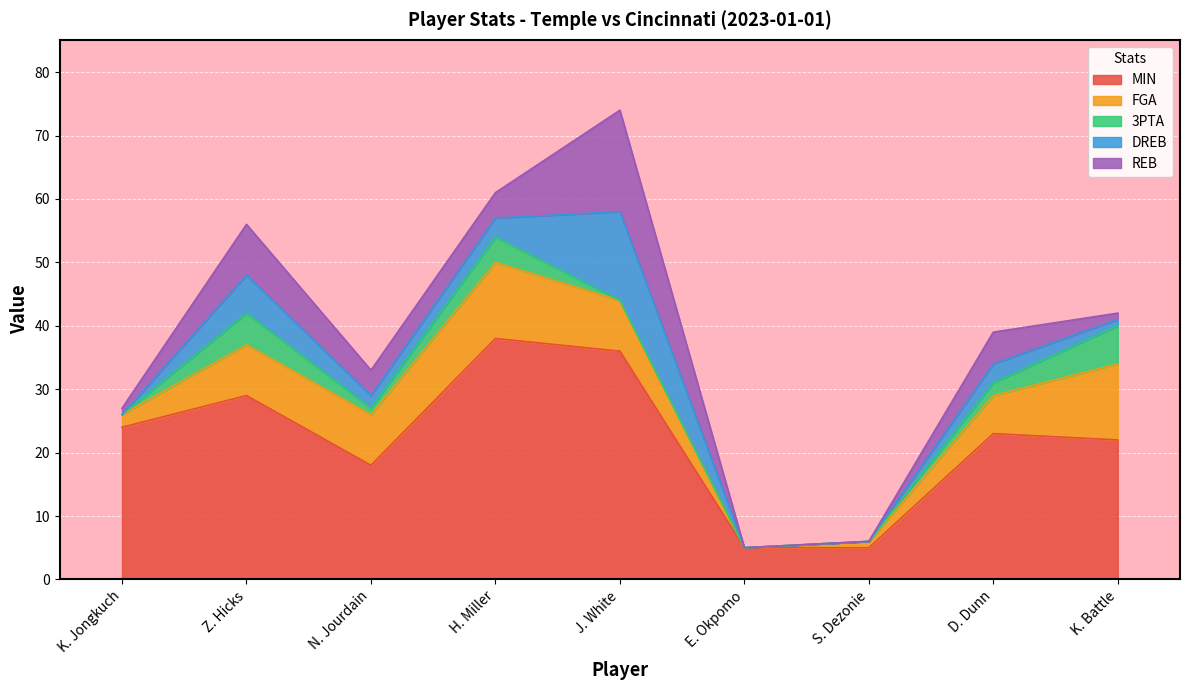

Which label corresponds to the largest value in the chart?

H. Miller